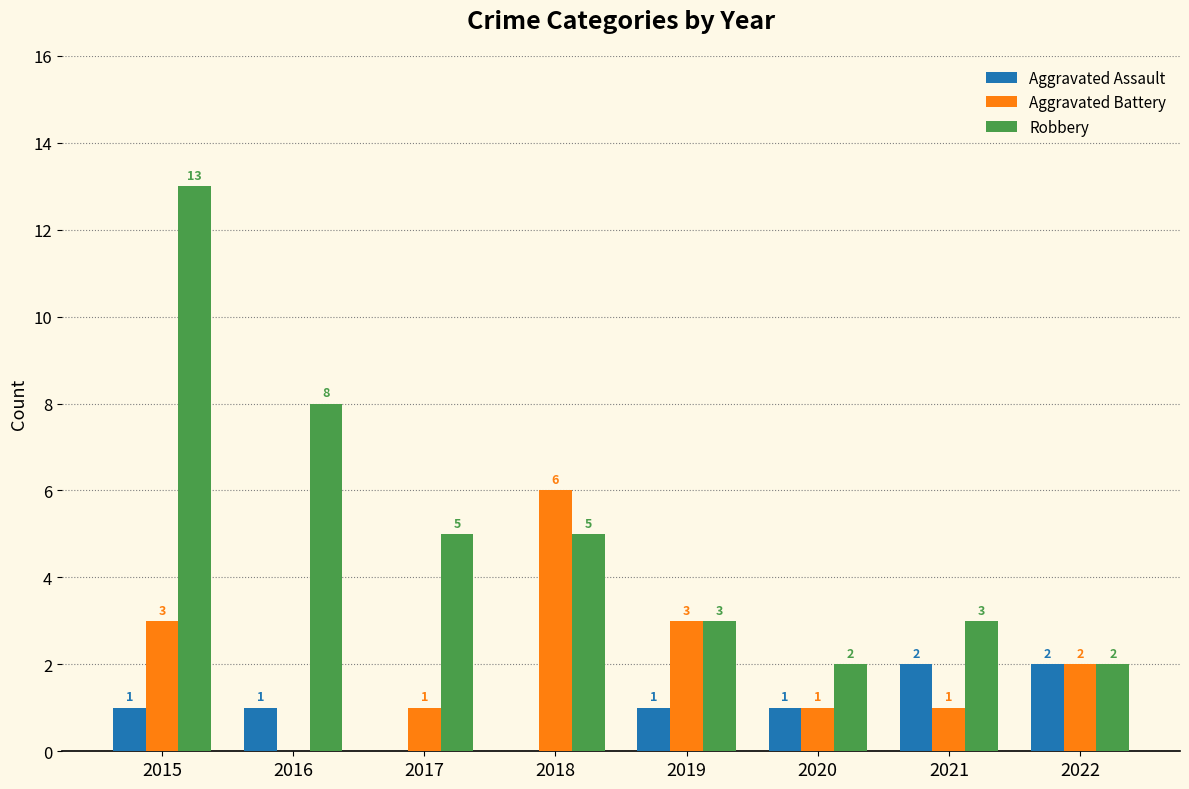

Is it true that Aggravated Battery equals 6 at 2018?

True